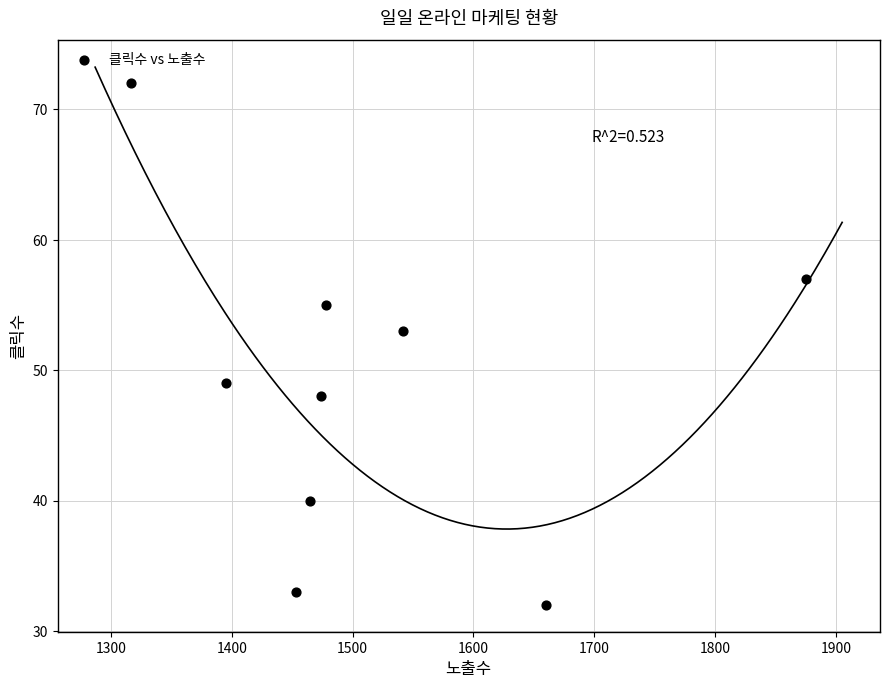

What is the range of Y values (max minus min)?

40